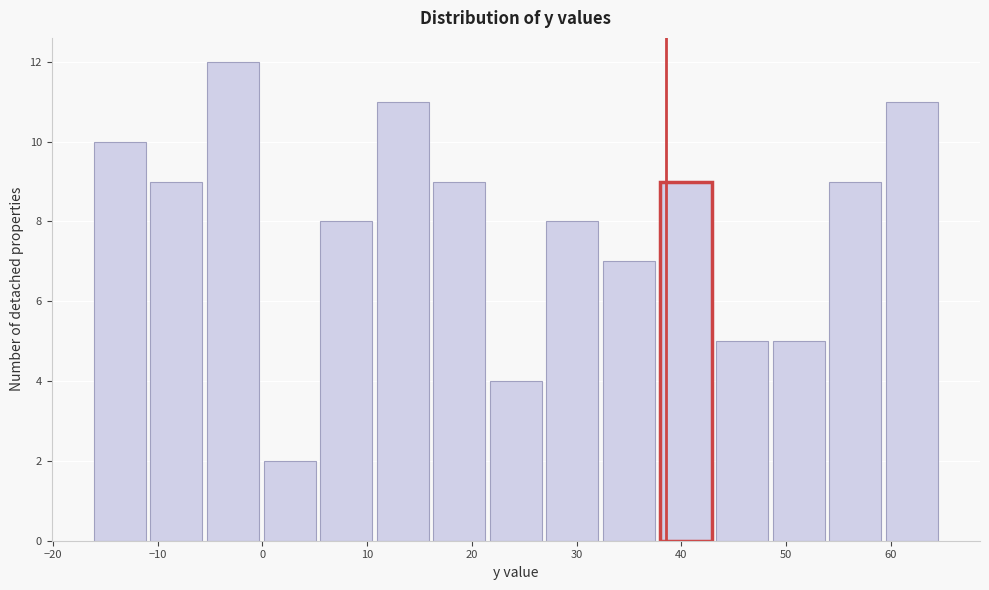

What is the height of the bar covering -5.5 to -0.1 on the x-axis? Neither the bar edges nor the heights are printed on the chart, so give them approximately, as read against the axes.

12